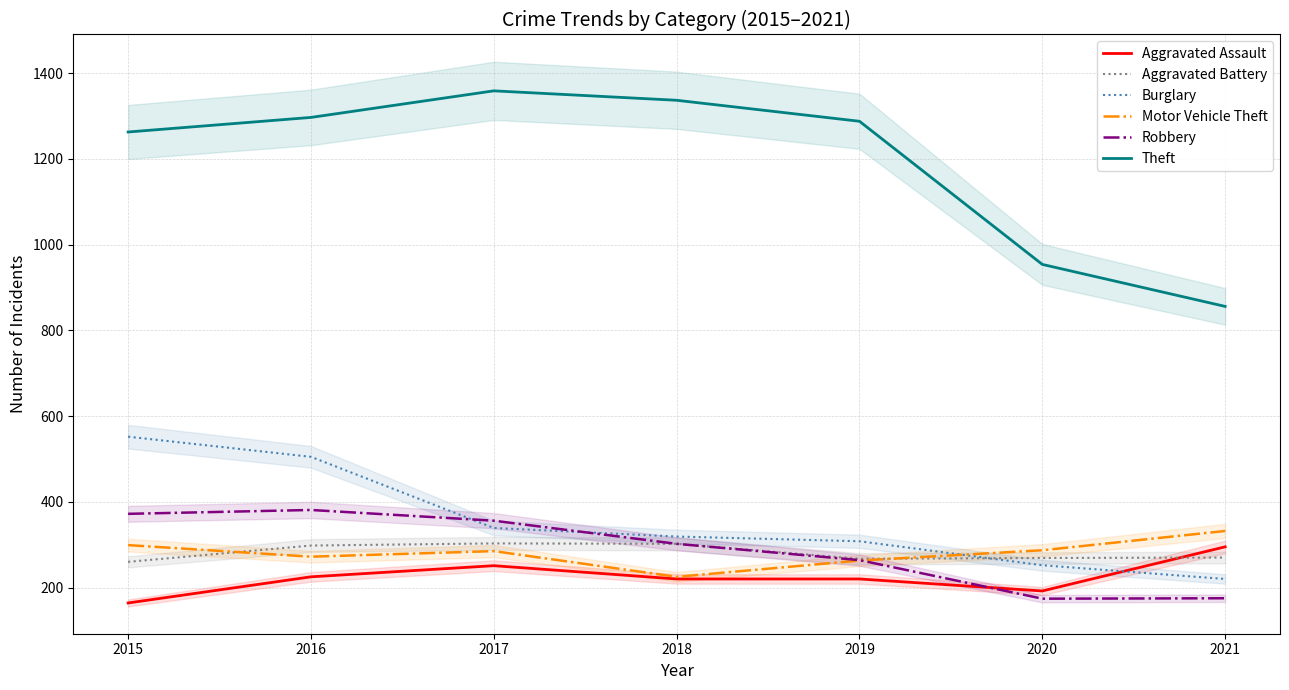

At which label does Burglary first exceed 319?

2015